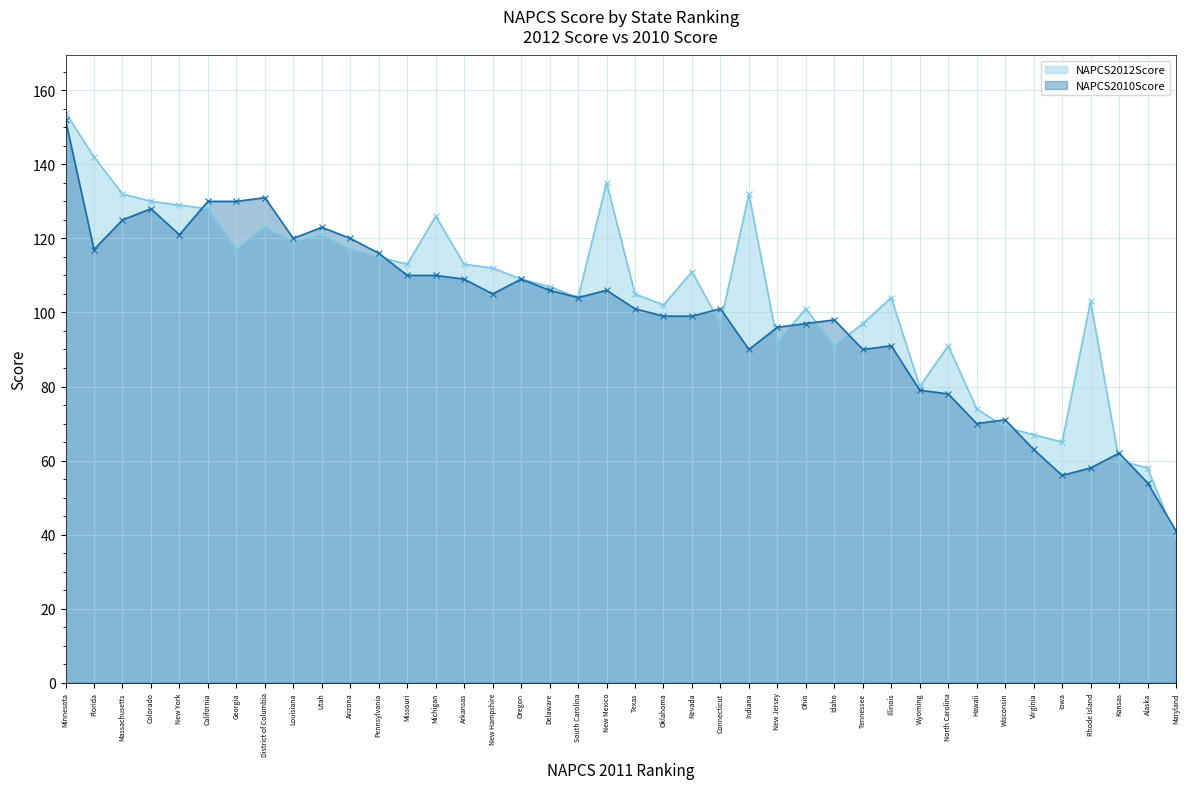

The value of NAPCS2010Score line at New York is 121. True or false?

True